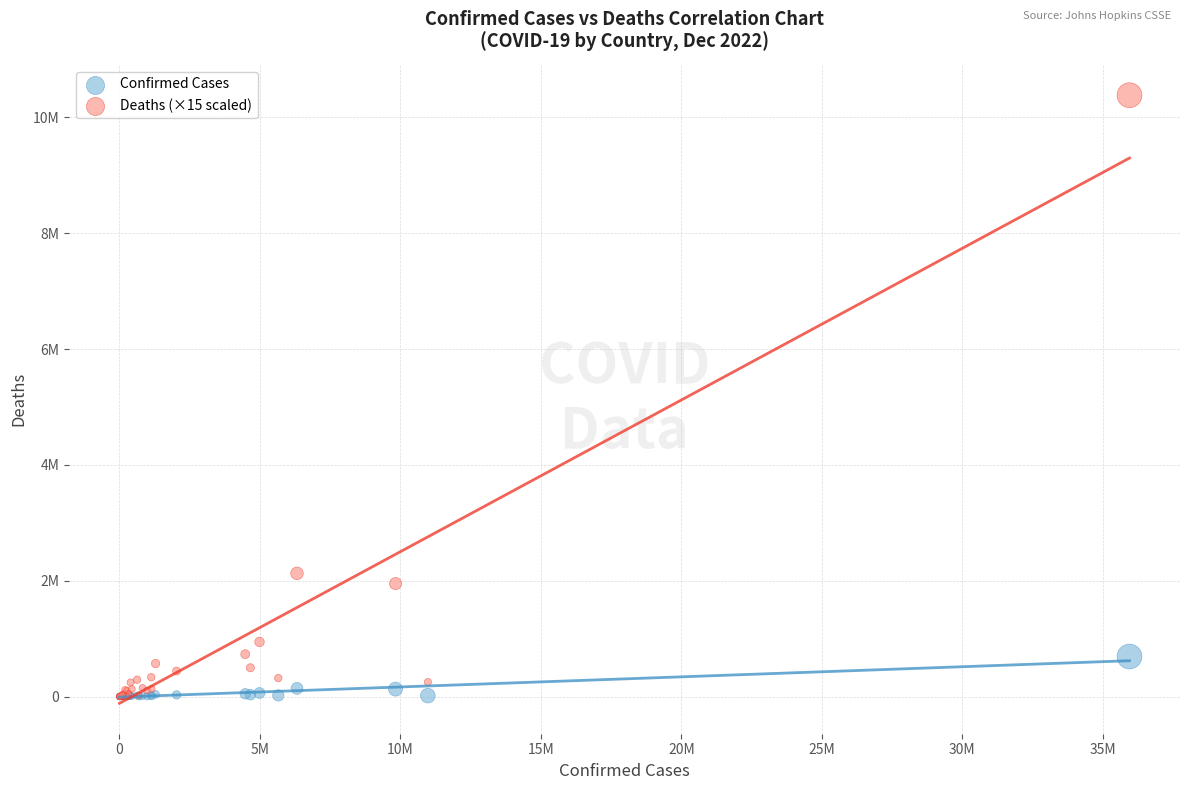

What are all the series names shown in the legend?

Confirmed Cases, Deaths (×15 scaled)